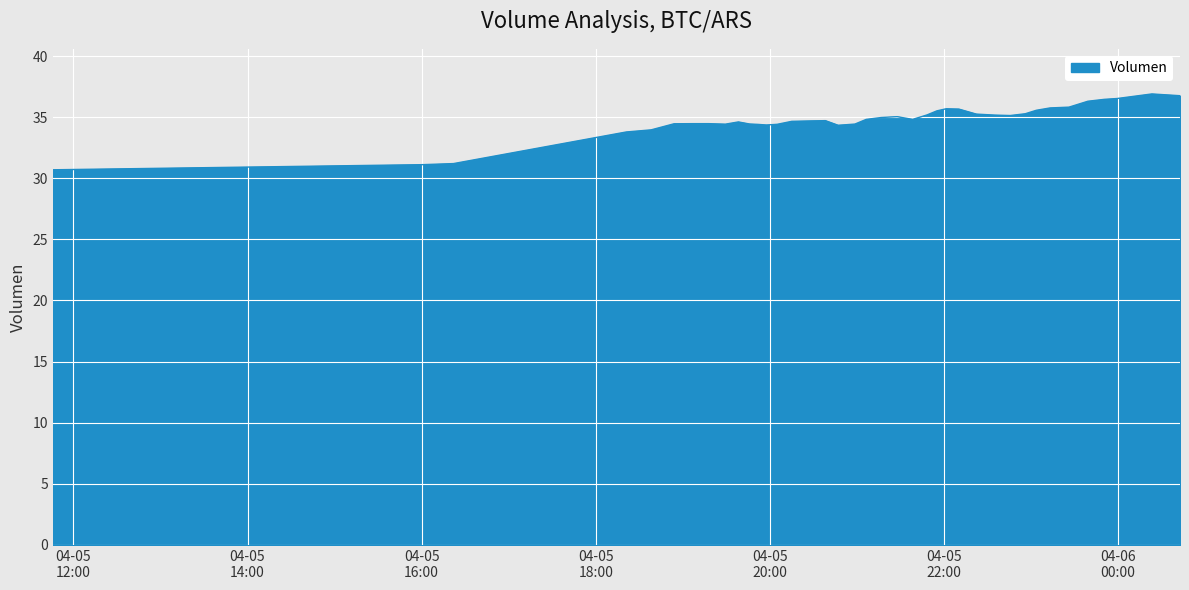

What is the difference between the maximum and minimum values?

6.2